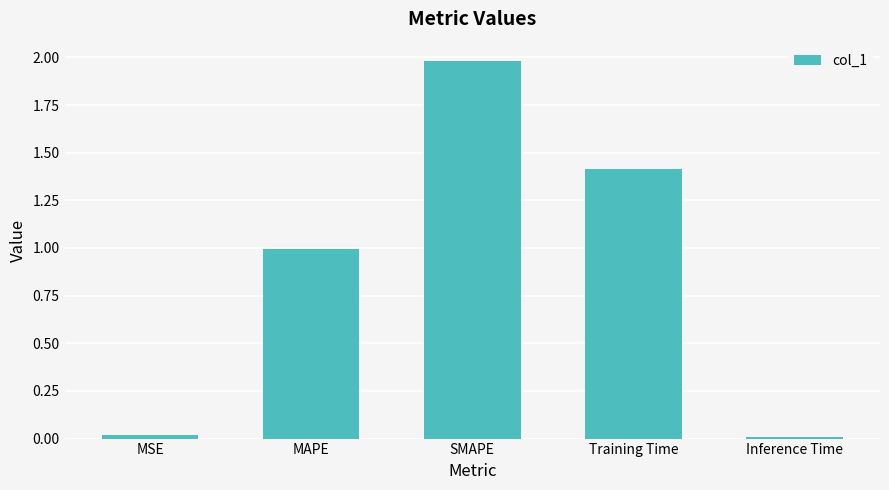

Which label corresponds to the largest value in the chart?

SMAPE